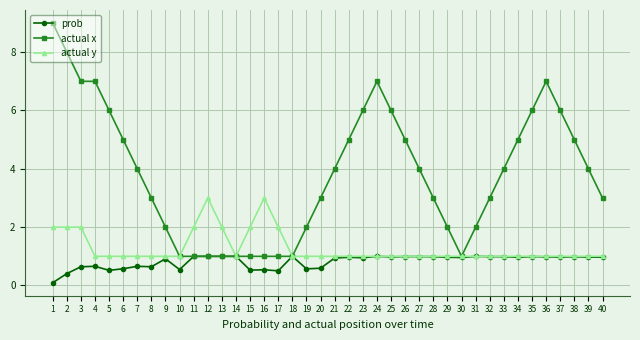

List the series in order of their overall mean, highest first.

actual x, actual y, prob